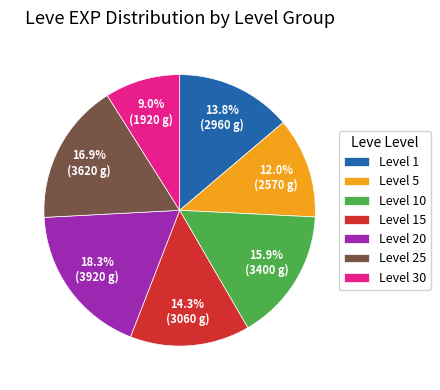

Is there any slice that represents more than half of the pie?

No